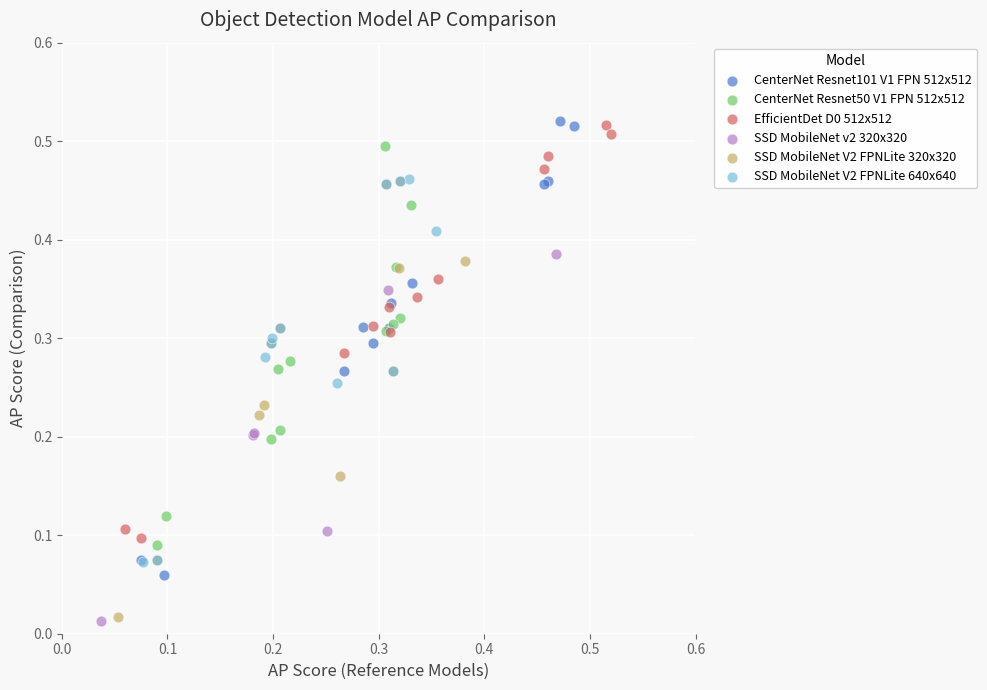

Which series has the widest spread of Y values?

CenterNet Resnet101 V1 FPN 512x512